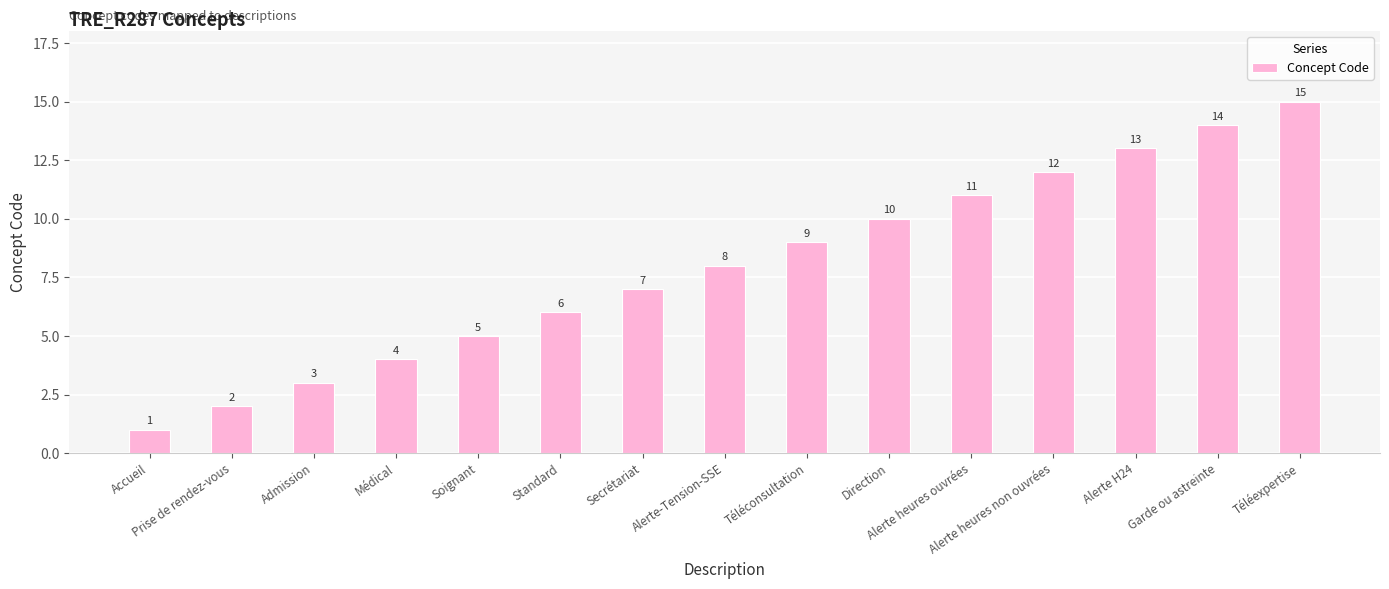

What is the average value?

8